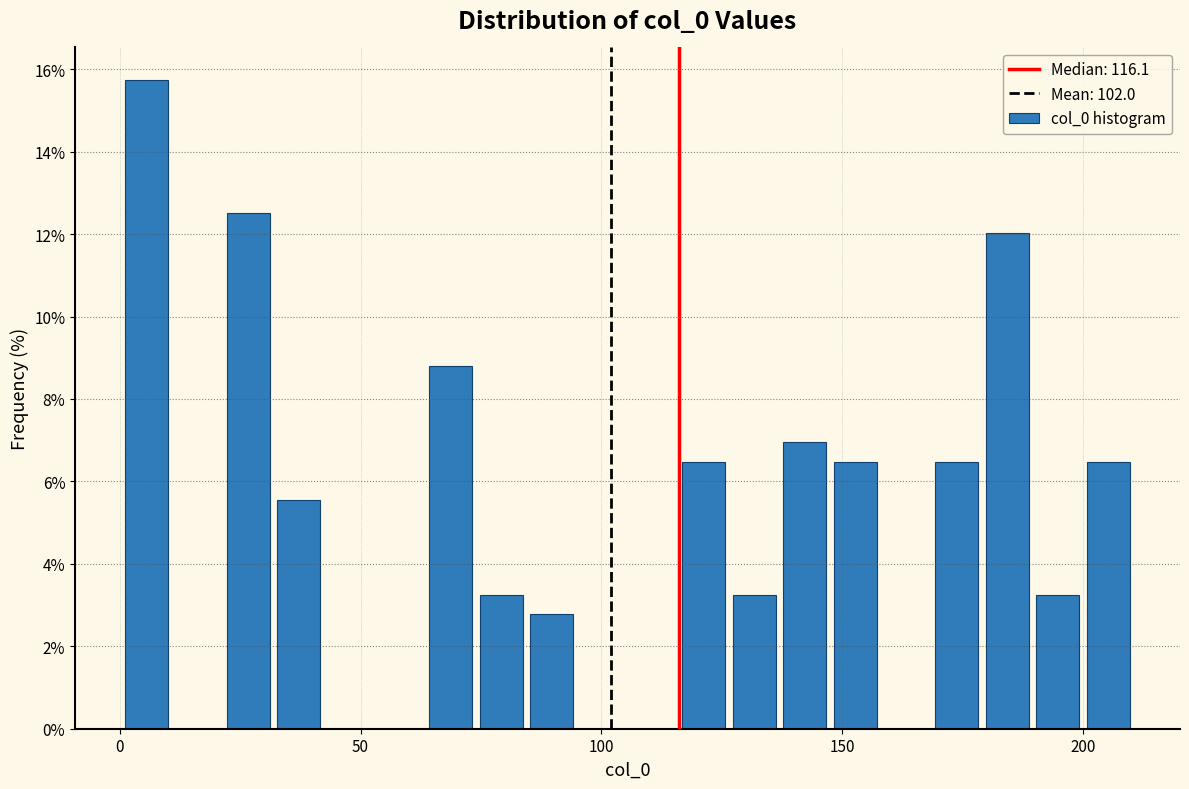

Read against the x-axis, roughly where is the centre of the tallest bar?

5